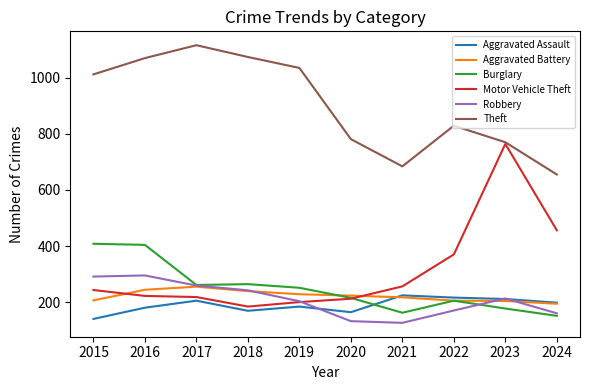

What is the approximate value of Theft at 2017?

1116